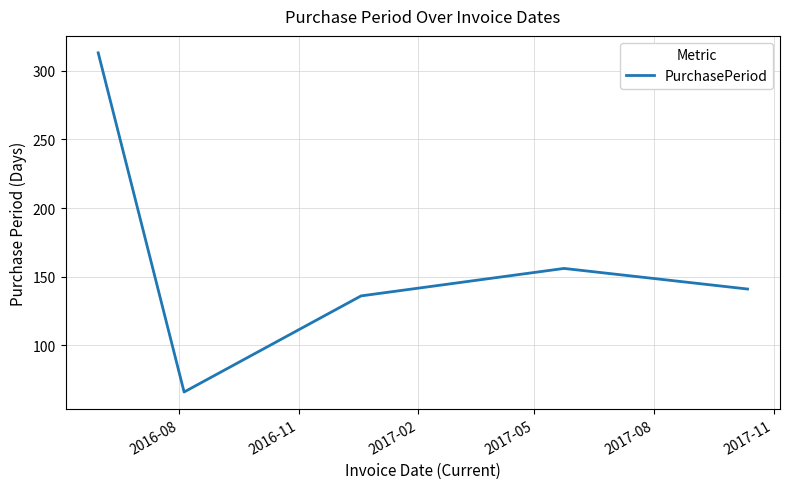

What is the minimum value shown in the chart?

66